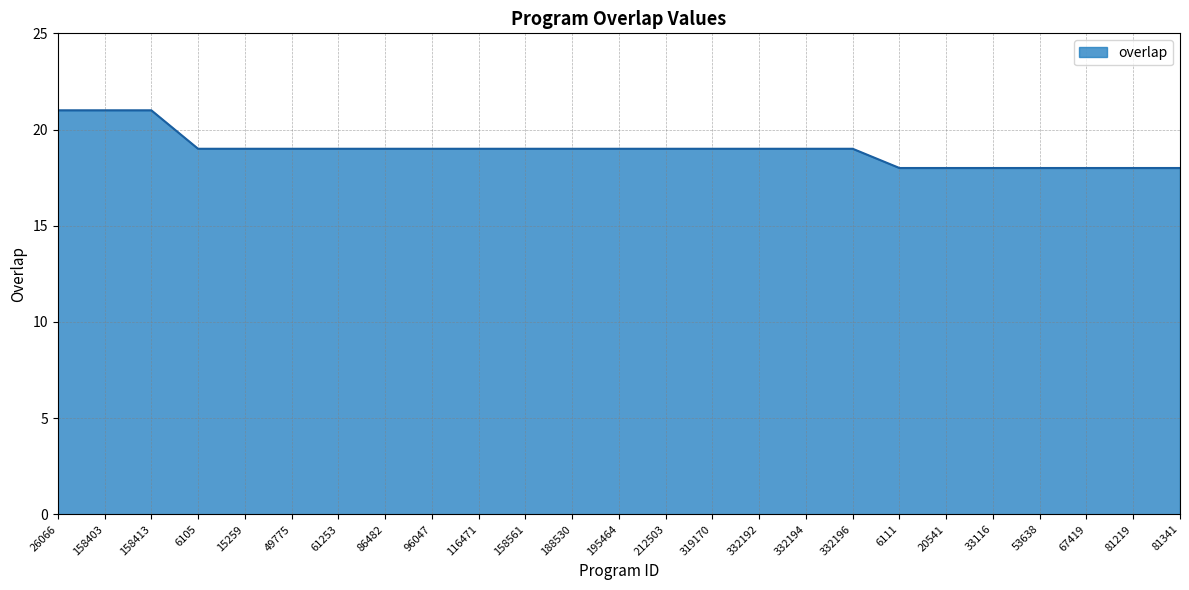

What is the smallest value displayed?

18